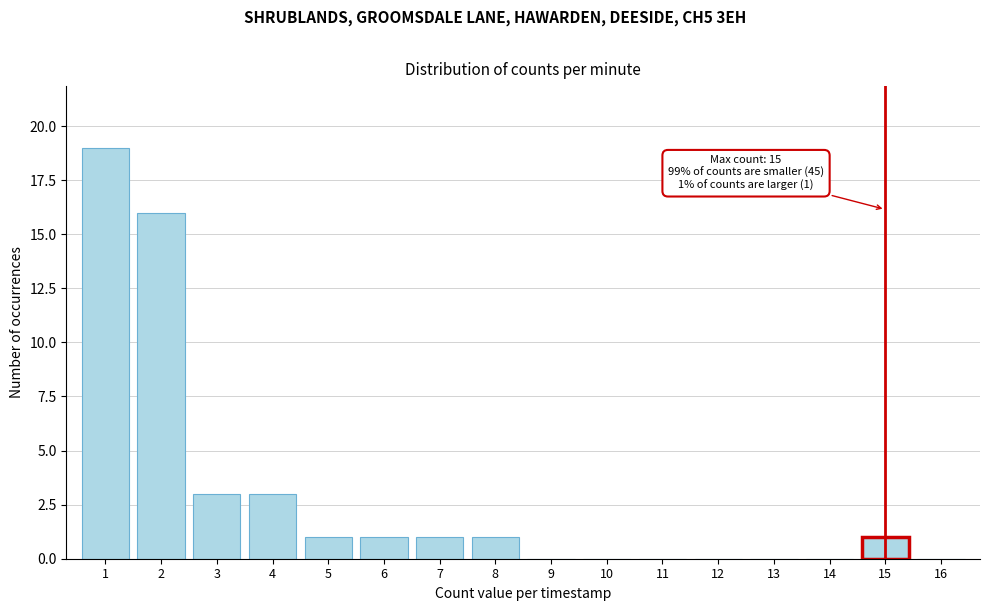

Reading left to right, list all the values displayed in this chart.

1=19	2=16	3=3	4=3	5=1	6=1	7=1	8=1	9=0	10=0	11=0	12=0	13=0	14=0	15=1	16=0